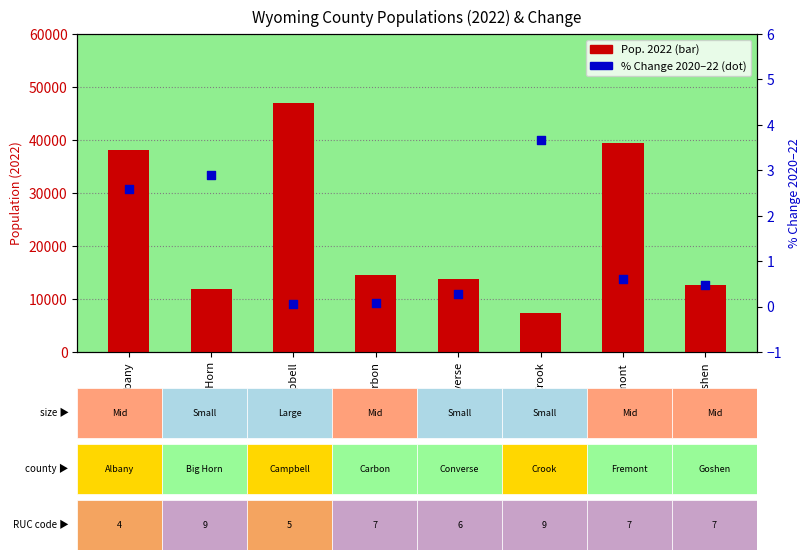

Which series has the largest total across all categories?

Pop. 2022